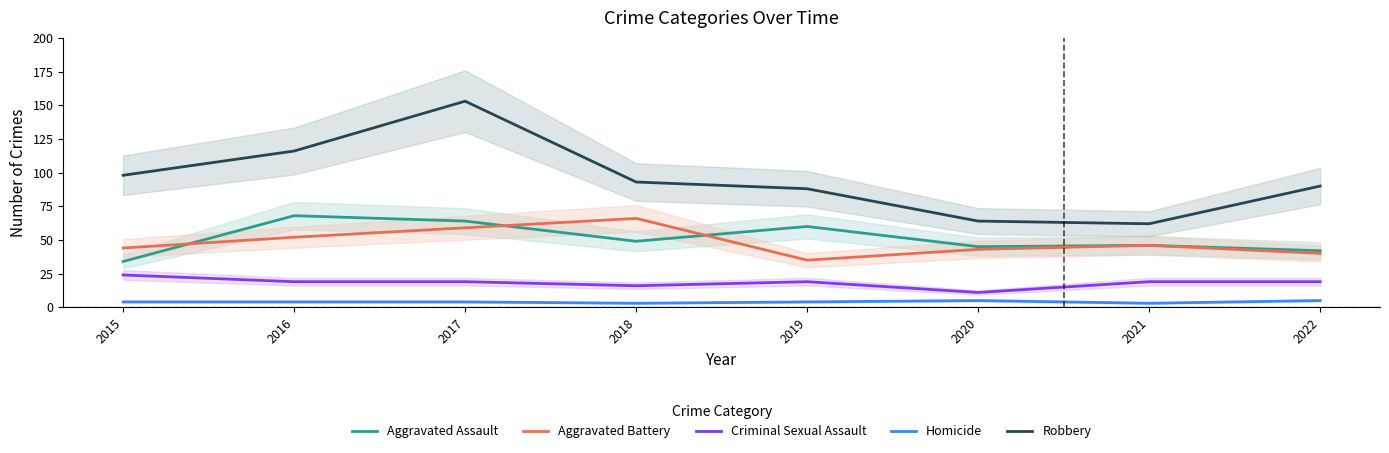

What is the minimum value shown in the chart?

3